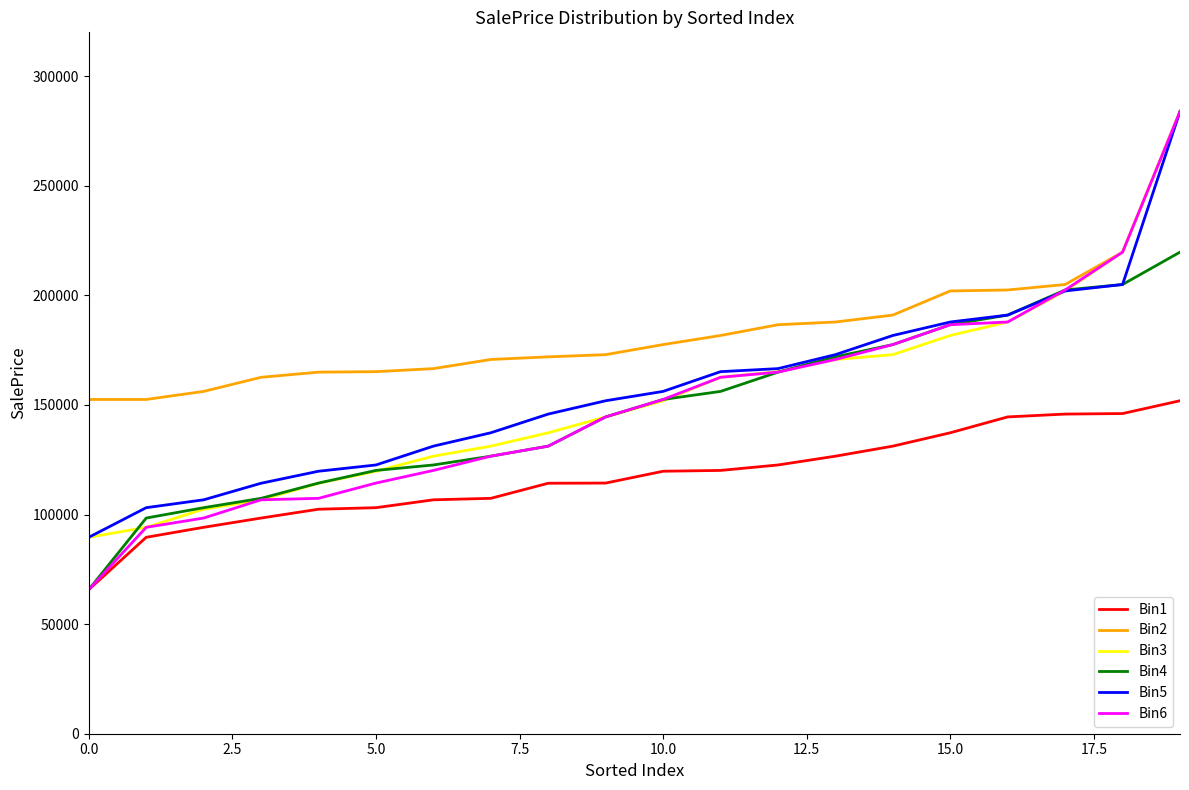

Which series has the largest total across all categories?

Bin2